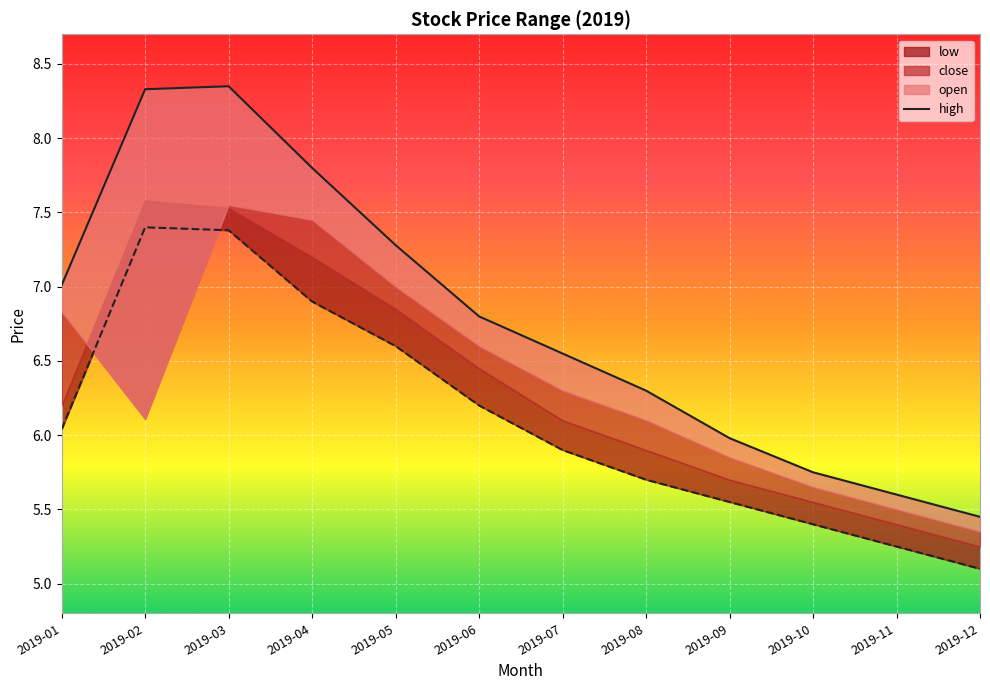

Reading right to left, extract all data points from this chart.

5.5	5.6	5.8	6.0	6.3	6.5	6.8	7.3	7.8	8.3	8.3	7.0